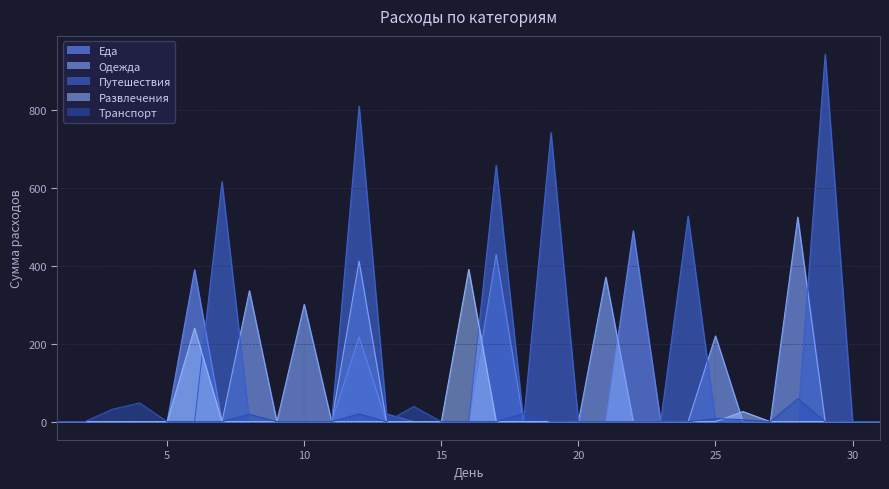

Reading left to right, list all the values displayed in this chart.

Еда: 1=0	2=0	3=0	4=0	5=0	6=390	7=0	8=0	9=0	10=0	11=0	12=217	13=0	14=0	15=0	16=0	17=429	18=0	19=0	20=0	21=0	22=490	23=0	24=0	25=0	26=0	27=0	28=0	29=0	30=0	31=0
Одежда: 1=0	2=0	3=0	4=0	5=0	6=0	7=0	8=336	9=0	10=301	11=0	12=412	13=0	14=0	15=0	16=0	17=0	18=0	19=0	20=0	21=371	22=0	23=0	24=0	25=220	26=0	27=0	28=525	29=0	30=0	31=0
Путешествия: 1=0	2=0	3=0	4=0	5=0	6=0	7=616	8=0	9=0	10=0	11=0	12=810	13=20	14=0	15=0	16=0	17=658	18=0	19=742	20=0	21=0	22=0	23=0	24=528	25=0	26=0	27=0	28=0	29=943	30=0	31=0
Развлечения: 1=0	2=0	3=0	4=0	5=0	6=240	7=0	8=0	9=0	10=0	11=0	12=0	13=0	14=0	15=0	16=391	17=0	18=0	19=0	20=0	21=0	22=0	23=0	24=0	25=0	26=26	27=0	28=0	29=0	30=0	31=0
Транспорт: 1=0	2=0	3=32	4=48	5=0	6=0	7=0	8=19	9=0	10=0	11=0	12=20	13=0	14=39	15=0	16=0	17=0	18=21	19=0	20=0	21=0	22=0	23=0	24=0	25=8	26=5	27=0	28=59	29=0	30=0	31=0